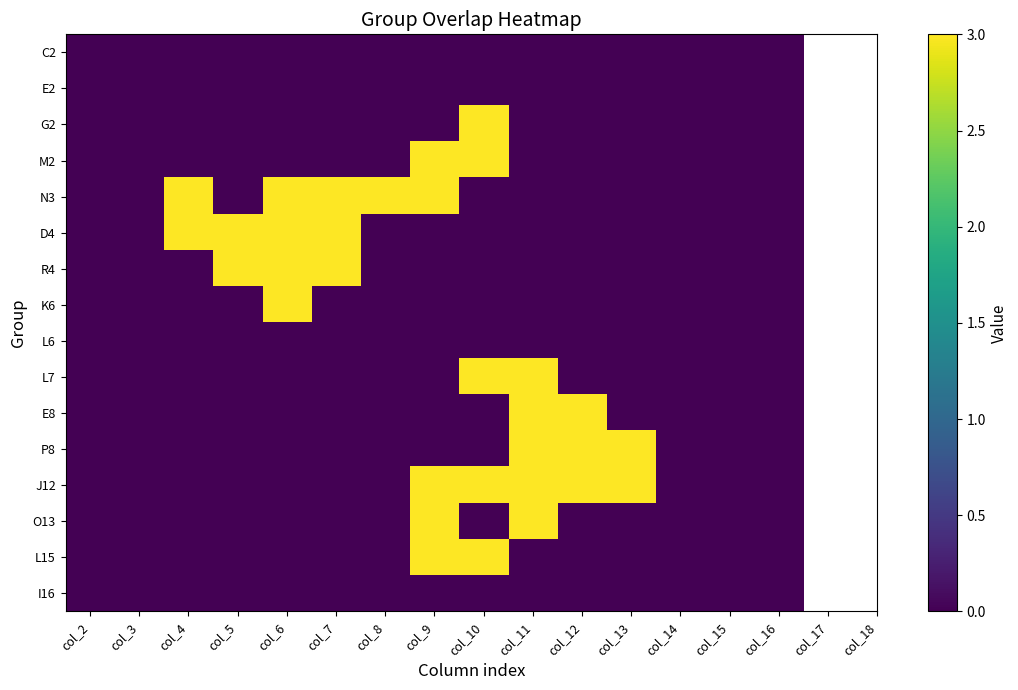

What is the total value across all series at col_4?

6